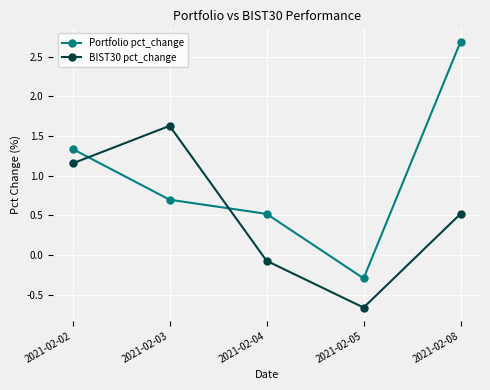

What is the value of the Portfolio pct_change point at the 2nd from the left?

0.7